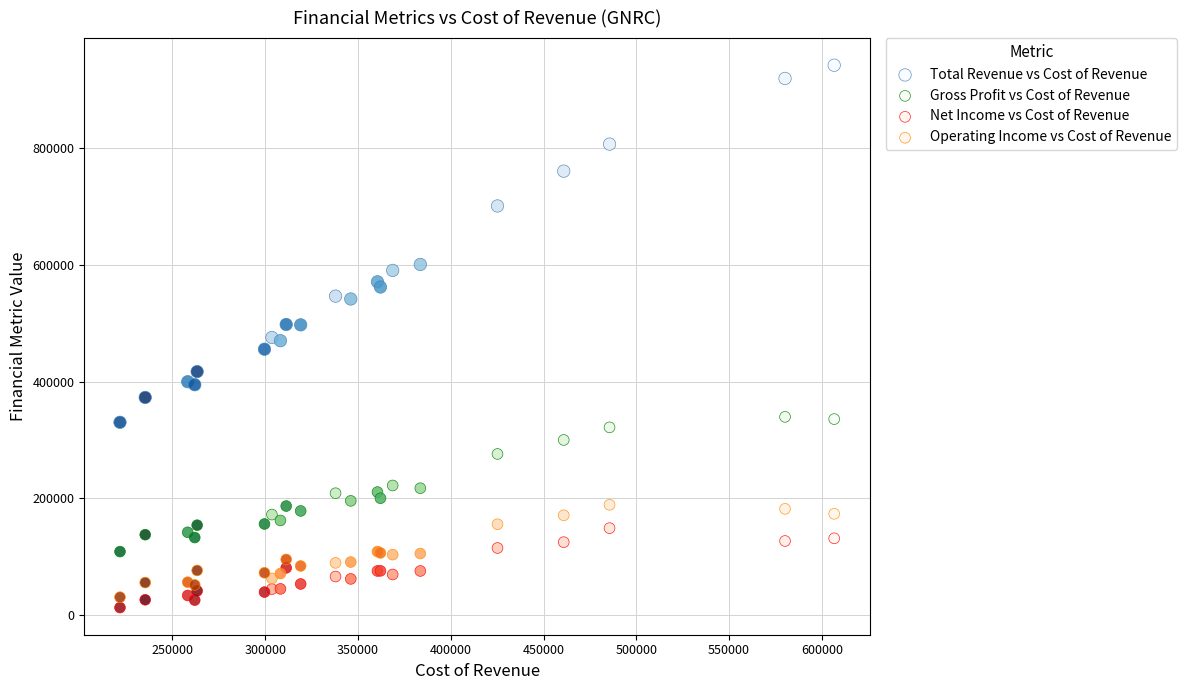

Which series contains the lowest Y value?

Net Income vs Cost of Revenue